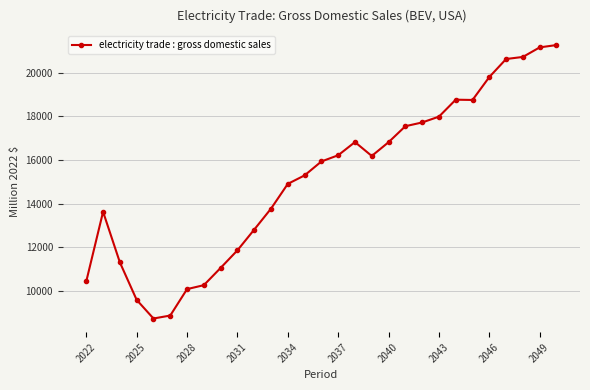

What is the smallest value displayed?

8718.8